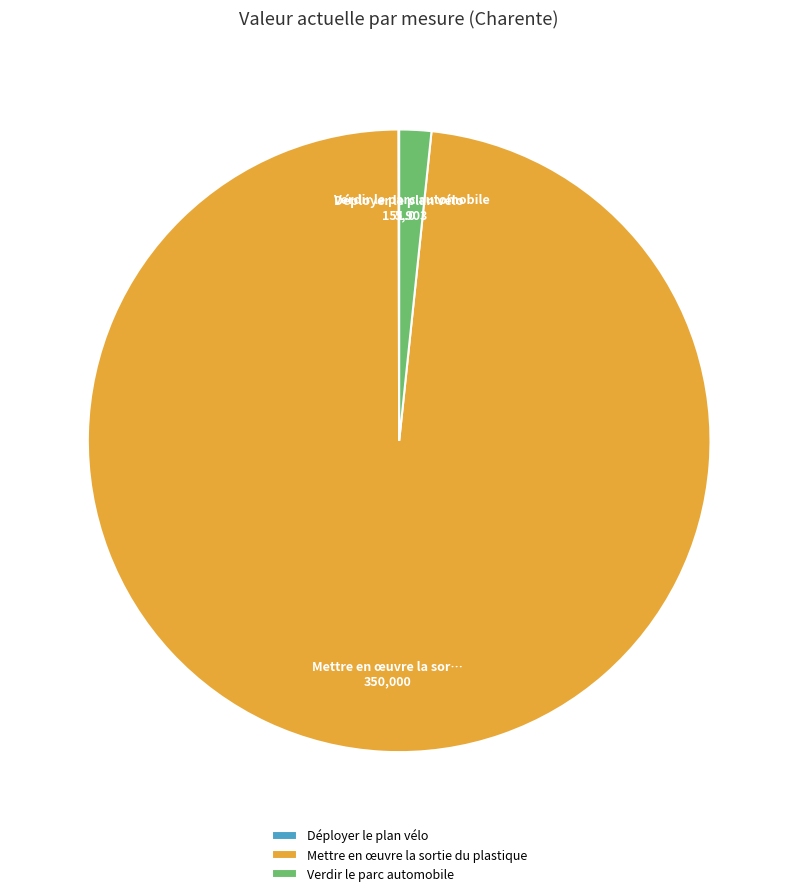

Is there a majority slice in this chart?

Yes